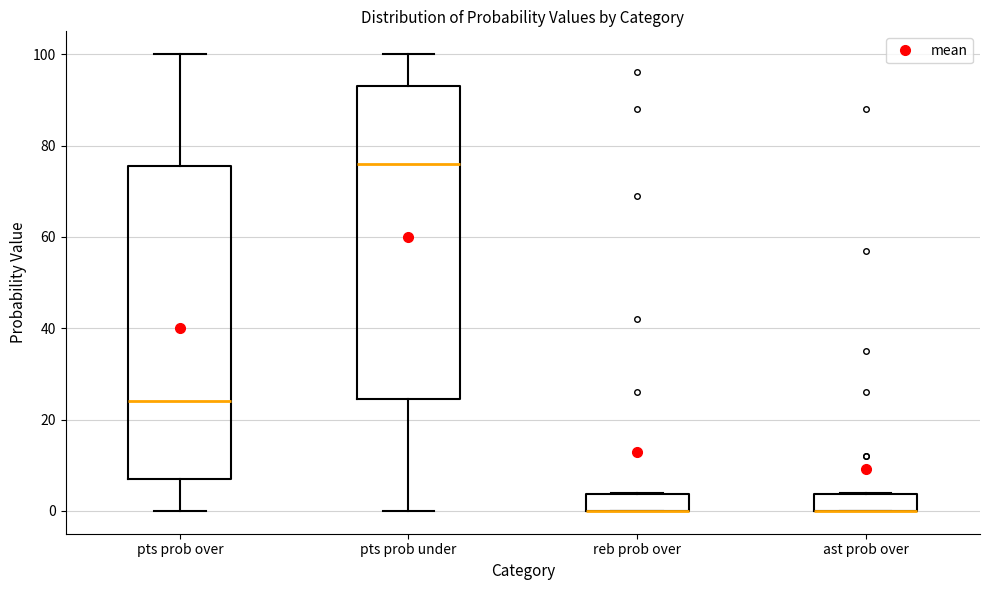

Reading left to right, read every box against the y-axis: the position of its median line, the range the box covers, and the ends of its whiskers. The values are not printed on the chart, so give them approximately, as read against the axis.

pts prob over: median 24, box 8 to 76, whiskers 0 to 100
pts prob under: median 76, box 24 to 94, whiskers 0 to 100
reb prob over: median 0 (drawn on the box's lower edge), box 0 to 4, whiskers 0 to 4
ast prob over: median 0 (drawn on the box's lower edge), box 0 to 4, whiskers 0 to 4